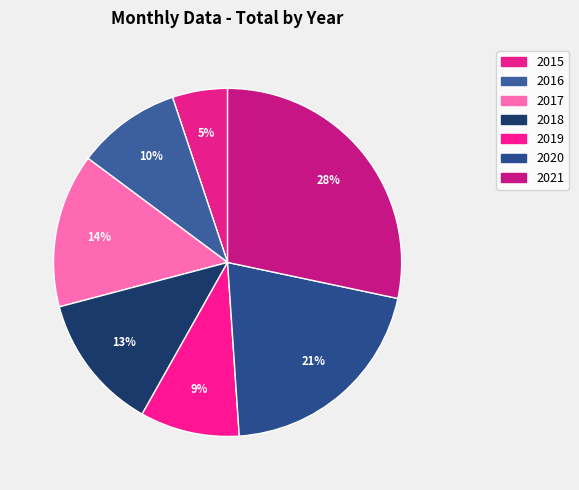

Does 2020 account for over 50% of the chart?

No